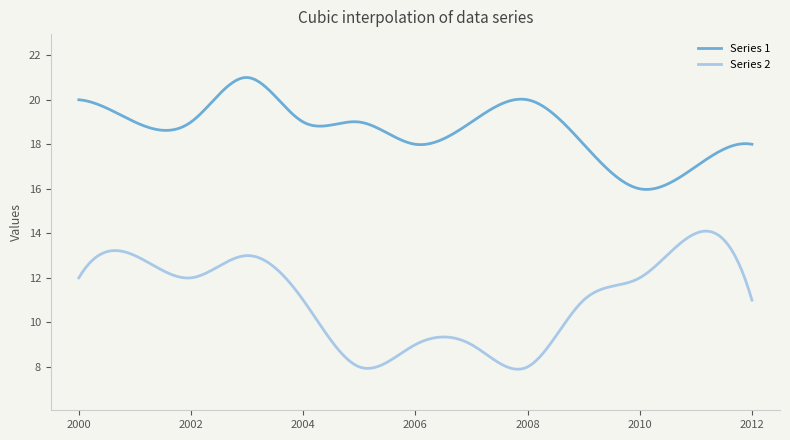

What is the difference between the maximum and minimum values in the Series 2 series?

6.2